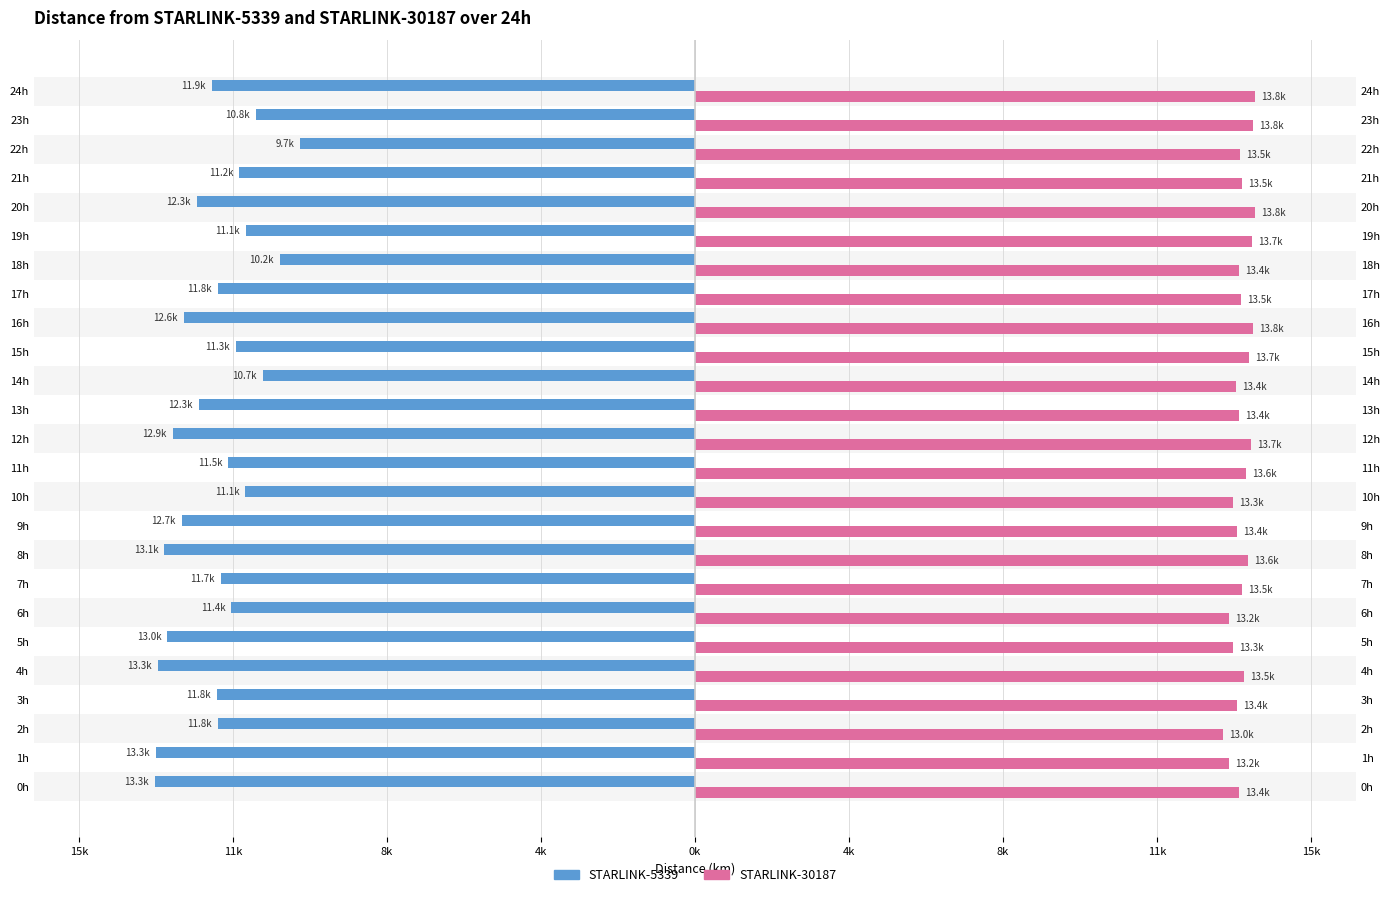

What is the difference between the STARLINK-30187 values at 12 and 4k?

452.3